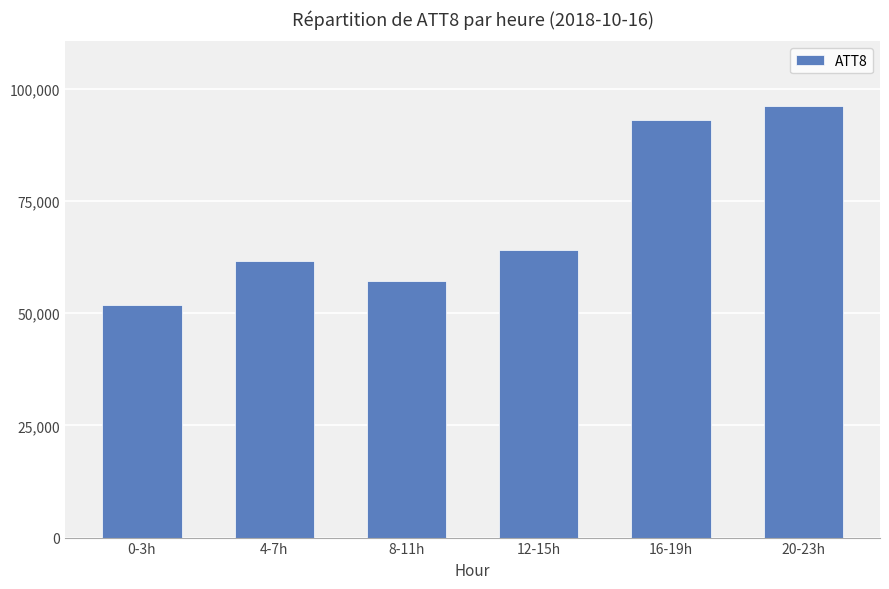

At which label is the value closest to 73950?

12-15h